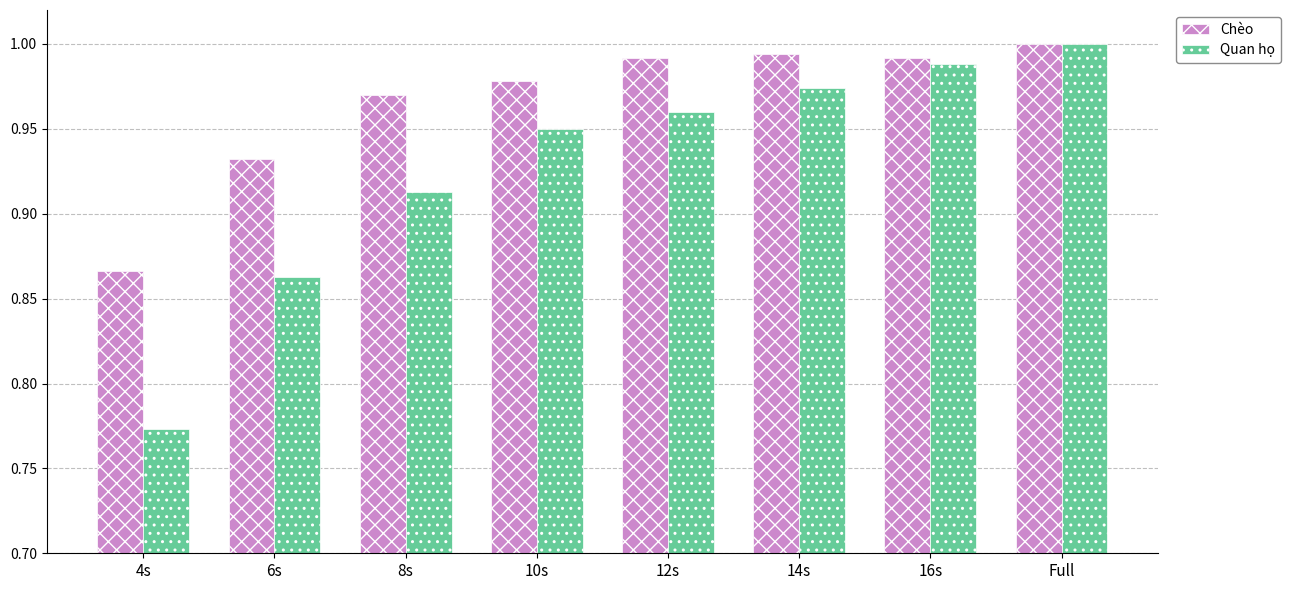

At which label does Quan họ reach its minimum?

4s